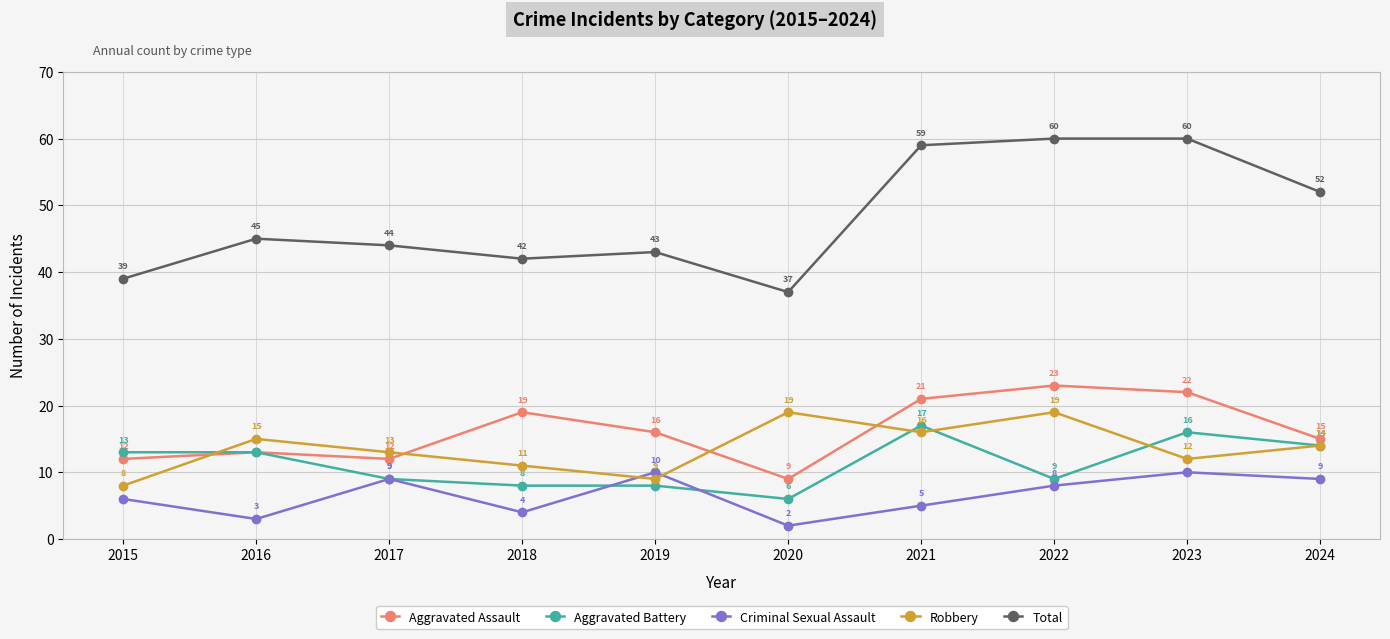

Which series has the largest total across all categories?

Total